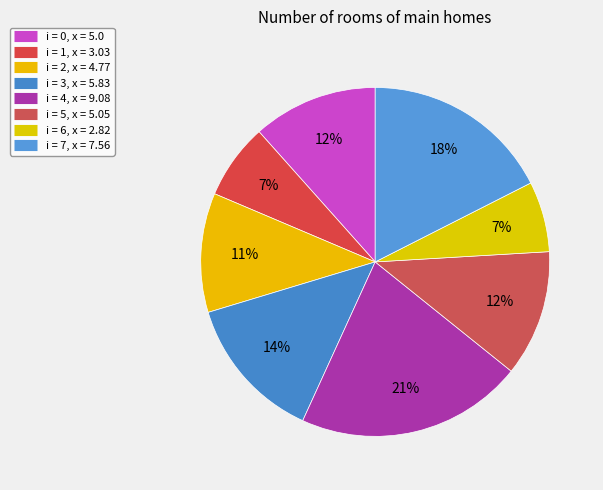

How many slices are in this pie chart?

8